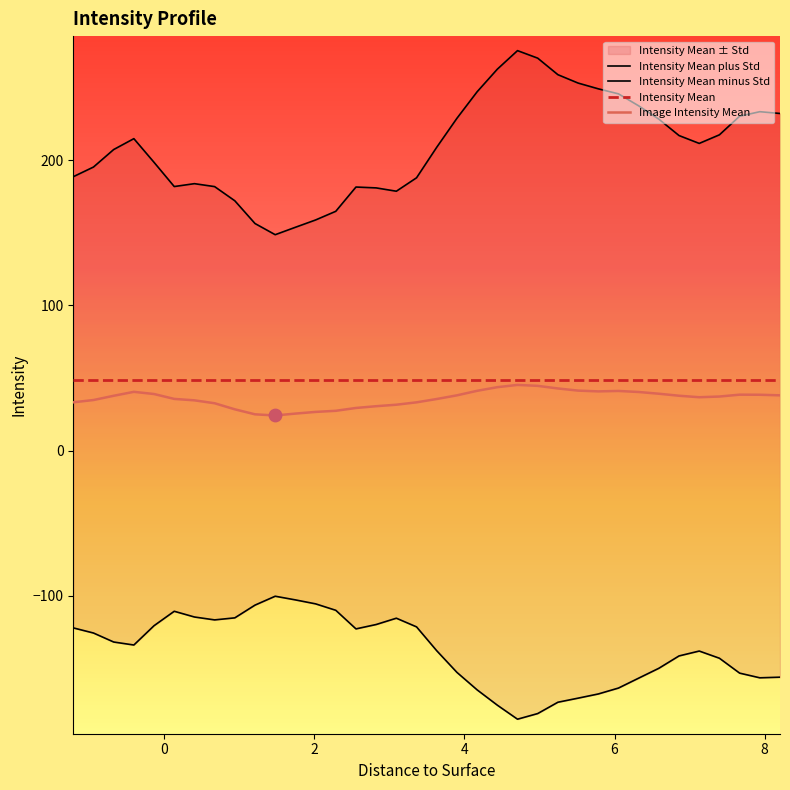

What is the lowest value of the Image Intensity Mean series?

24.2